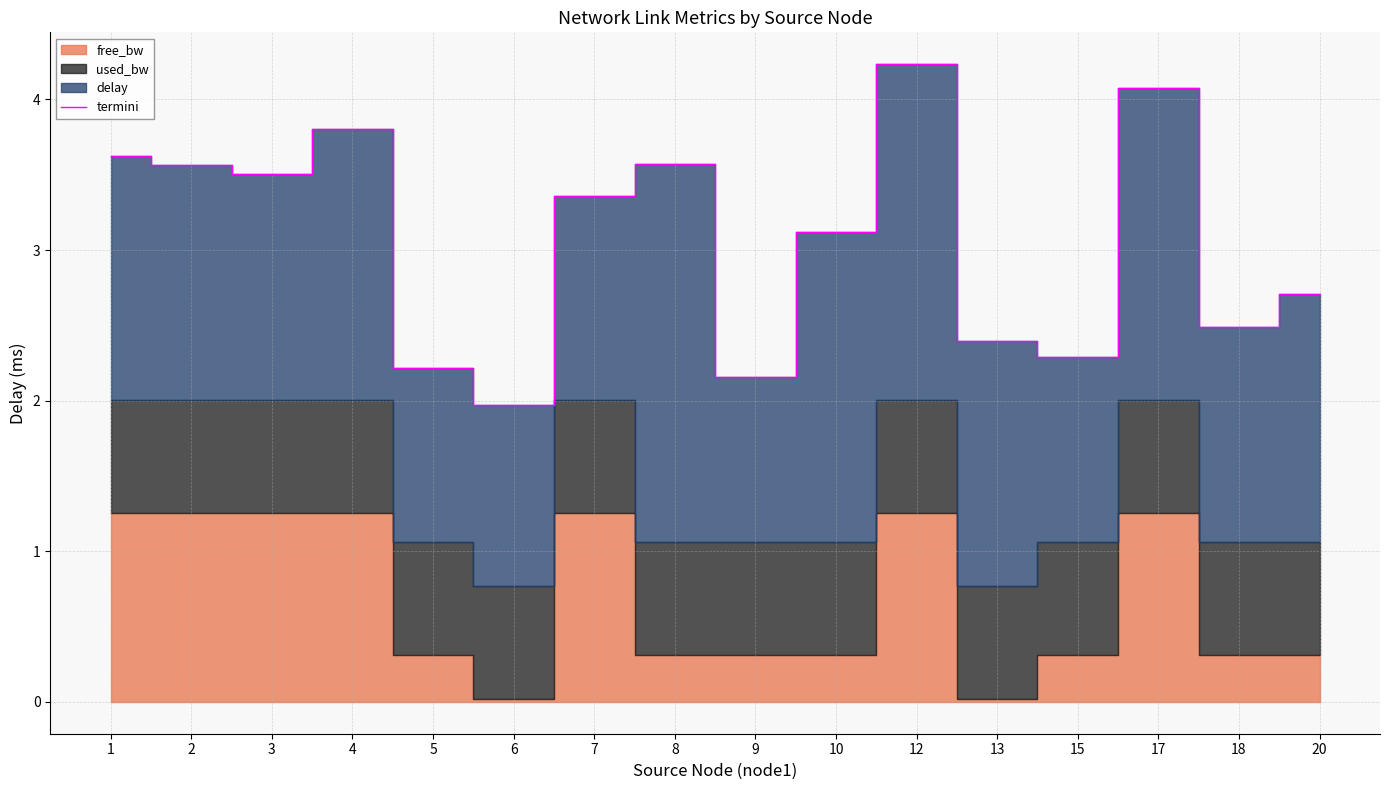

The termini series shows 1.2 at 8. True or false?

False